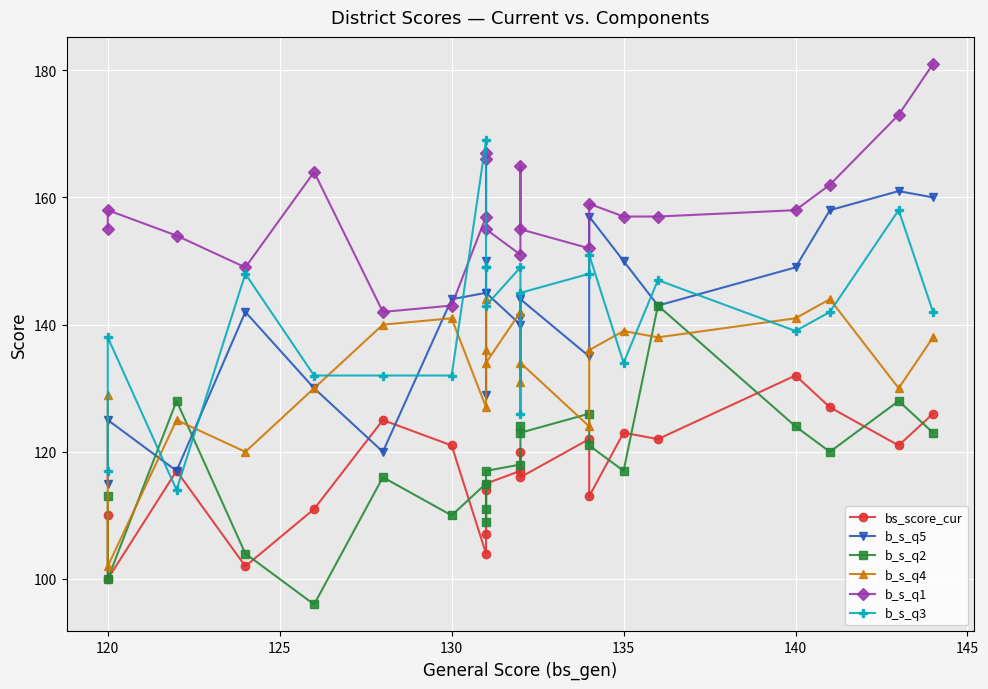

Reading right to left, transcribe all the data shown in this chart.

bs_score_cur: 126	121	127	132	122	123	113	122	116	120	117	115	107	114	104	121	125	111	102	117	100	110
b_s_q5: 160	161	158	149	143	150	157	135	144	141	140	145	150	129	145	144	120	130	142	117	125	115
b_s_q2: 123	128	120	124	143	117	121	126	123	124	118	117	111	109	115	110	116	96	104	128	100	113
b_s_q4: 138	130	144	141	138	139	136	124	134	131	142	134	144	136	127	141	140	130	120	125	102	129
b_s_q1: 181	173	162	158	157	157	159	152	155	165	151	155	166	167	157	143	142	164	149	154	158	155
b_s_q3: 142	158	142	139	147	134	151	148	145	126	149	143	149	149	169	132	132	132	148	114	138	117